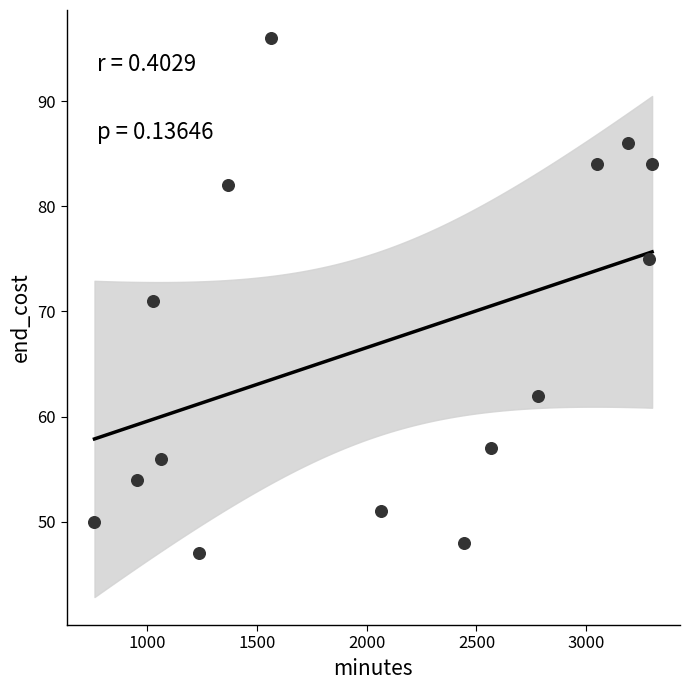

What is the range of Y values (max minus min)?

49